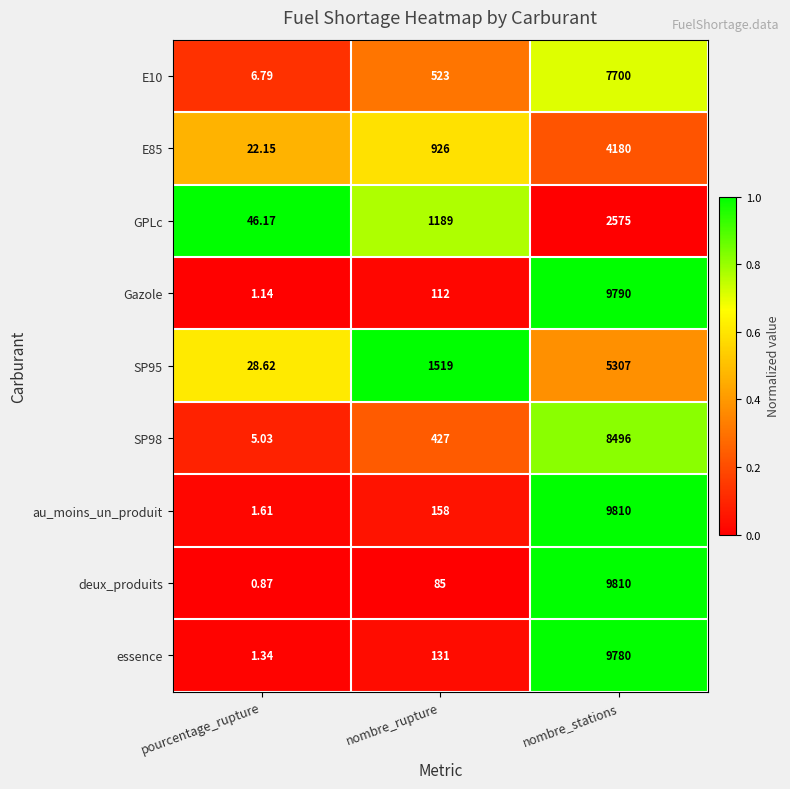

Between pourcentage_rupture and nombre_stations, which series saw the biggest shift?

deux_produits